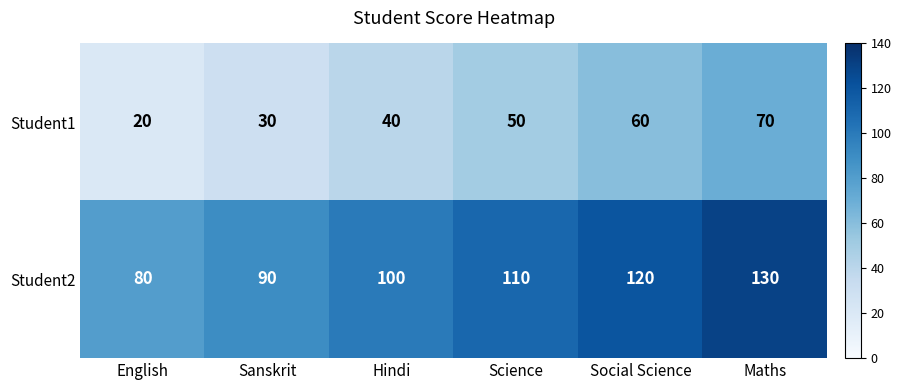

Which series has the largest total across all categories?

Student2